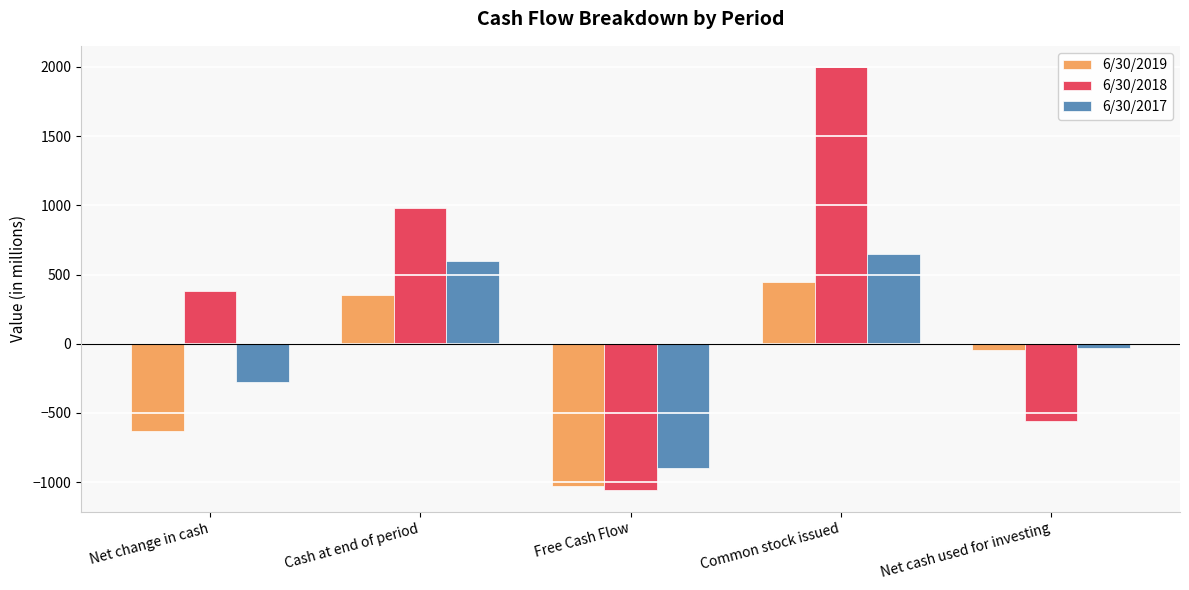

What is the spread (max minus min) of values at Free Cash Flow?

166.0